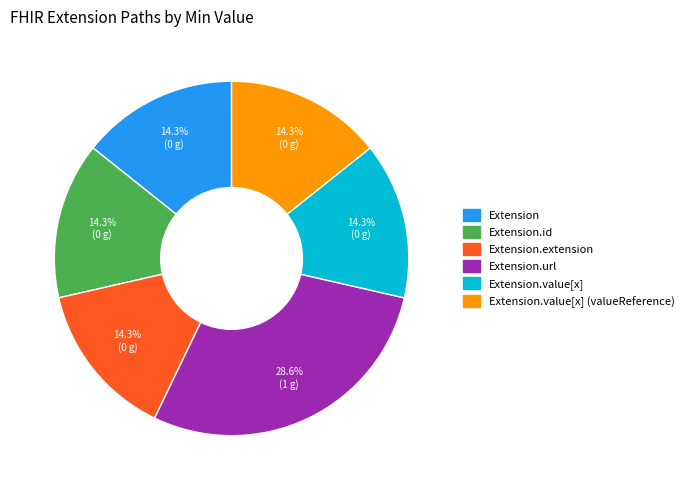

How many segments does this pie chart have?

6